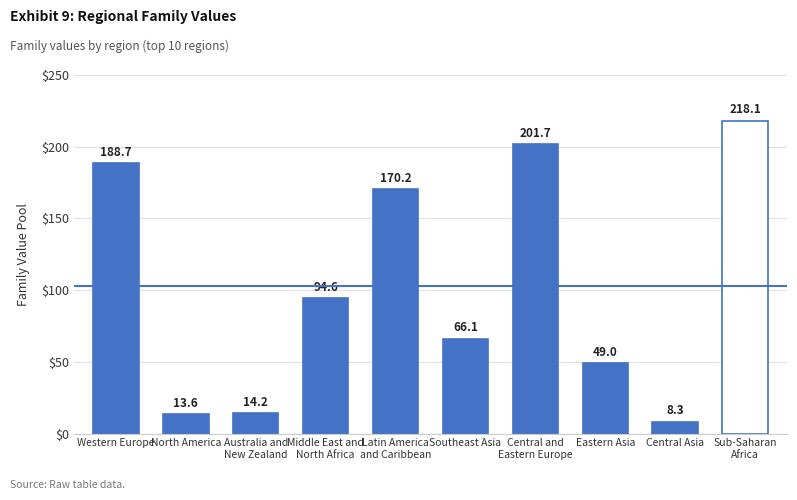

What is the approximate value at Middle East and
North Africa?

94.6